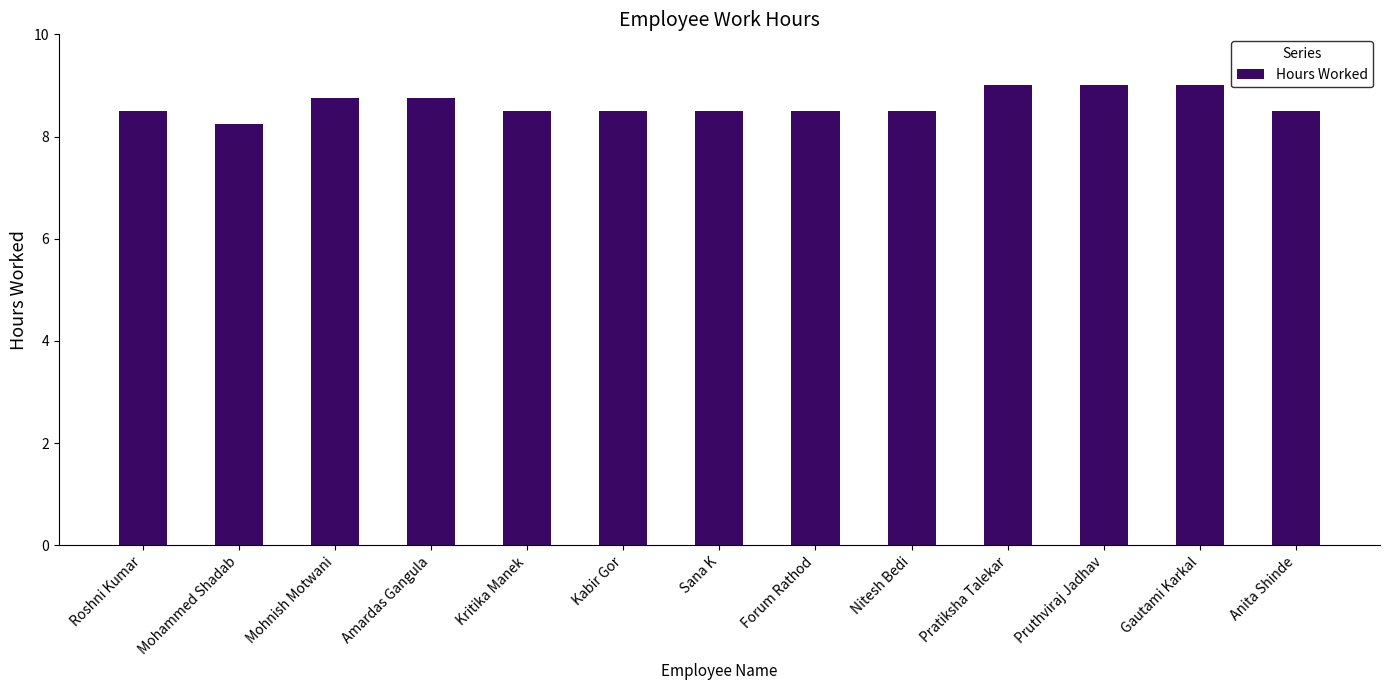

What position from the right is Amardas Gangula?

10